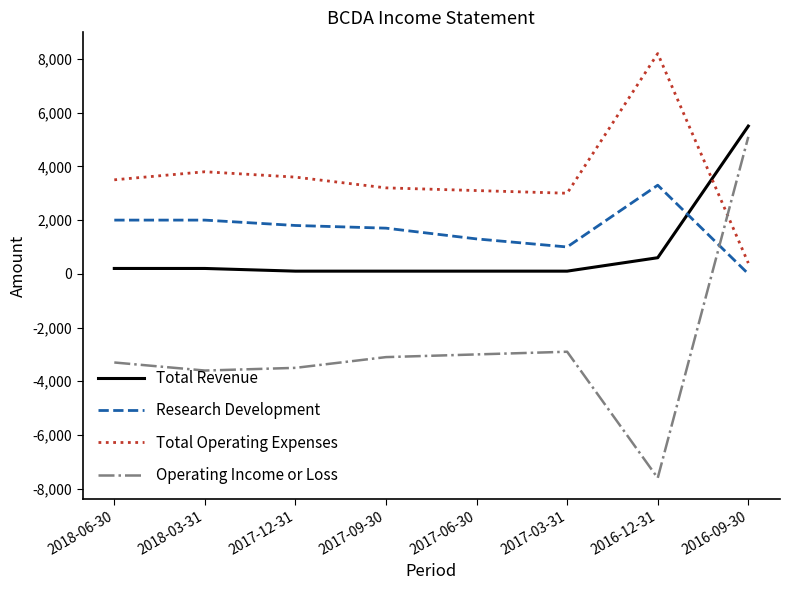

Which category has the highest value in the Total Revenue series?

2016-09-30